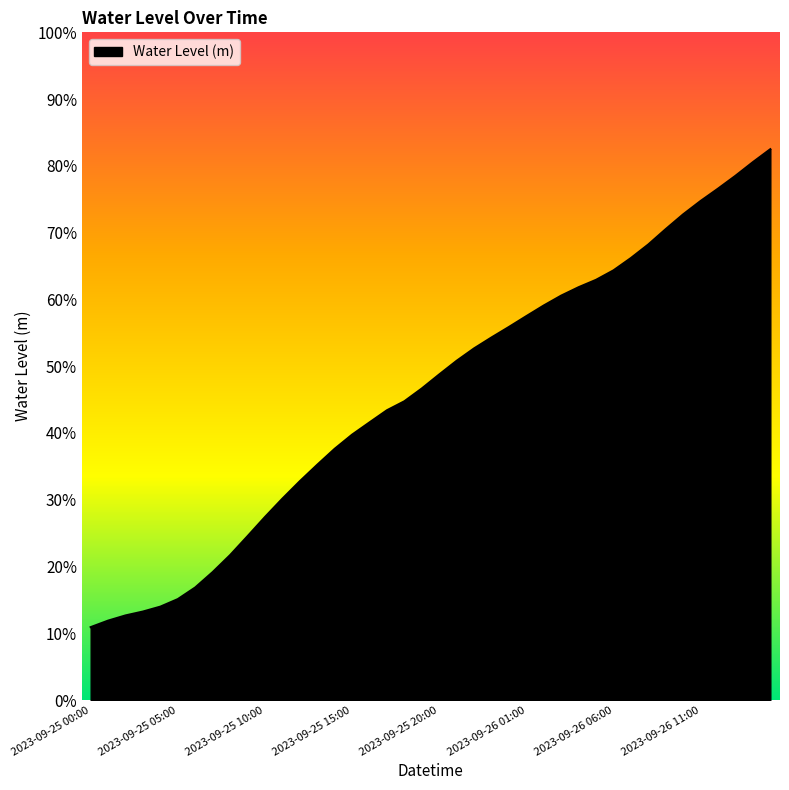

What is the greatest value displayed?

0.8